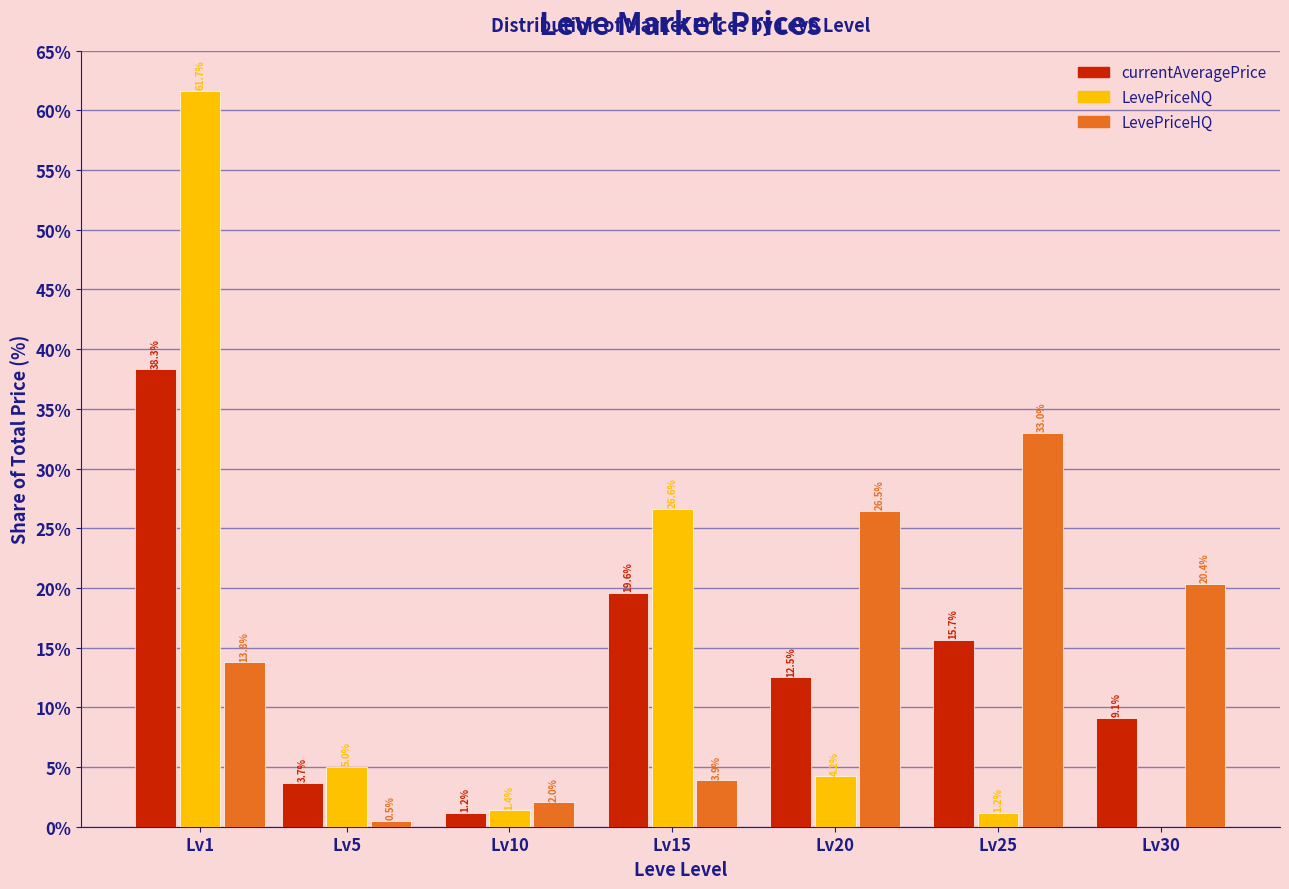

Reading right to left, transcribe all the data shown in this chart.

currentAveragePrice: Lv30=9.1	Lv25=15.7	Lv20=12.5	Lv15=19.6	Lv10=1.2	Lv5=3.7	Lv1=38.3
LevePriceNQ: Lv30=0.0	Lv25=1.2	Lv20=4.2	Lv15=26.6	Lv10=1.4	Lv5=5.0	Lv1=61.7
LevePriceHQ: Lv30=20.4	Lv25=33.0	Lv20=26.5	Lv15=3.9	Lv10=2.0	Lv5=0.5	Lv1=13.8